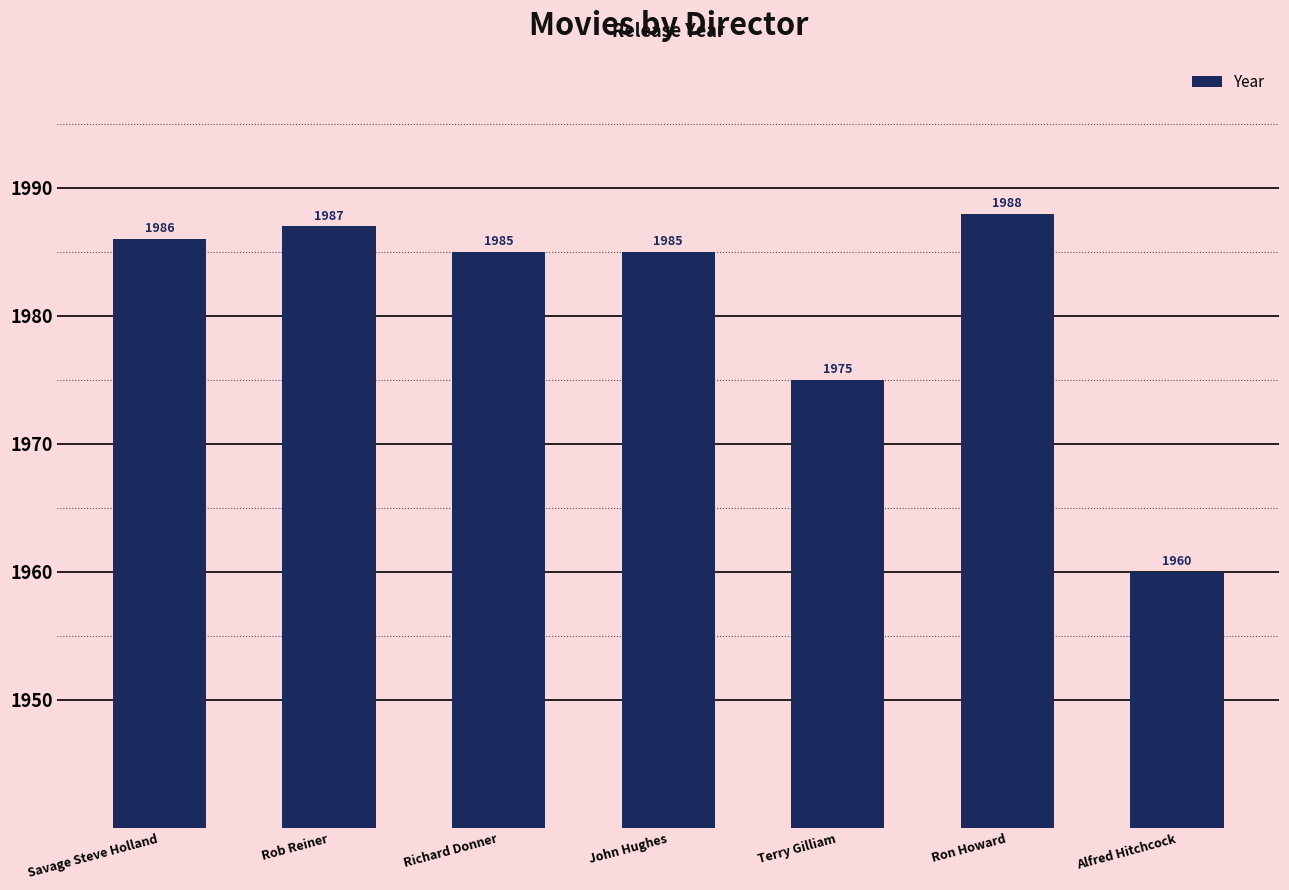

Reading left to right, list all the values displayed in this chart.

Savage Steve Holland=1986	Rob Reiner=1987	Richard Donner=1985	John Hughes=1985	Terry Gilliam=1975	Ron Howard=1988	Alfred Hitchcock=1960